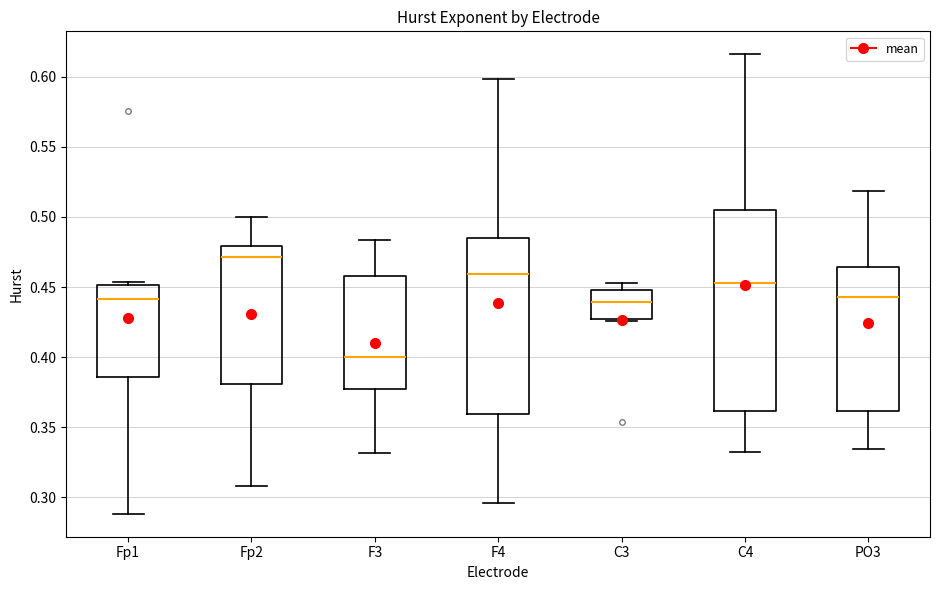

Where is the lower edge of the box for F4 on the y-axis? The values are not printed on the chart, so give them approximately, as read against the axis.

0.360